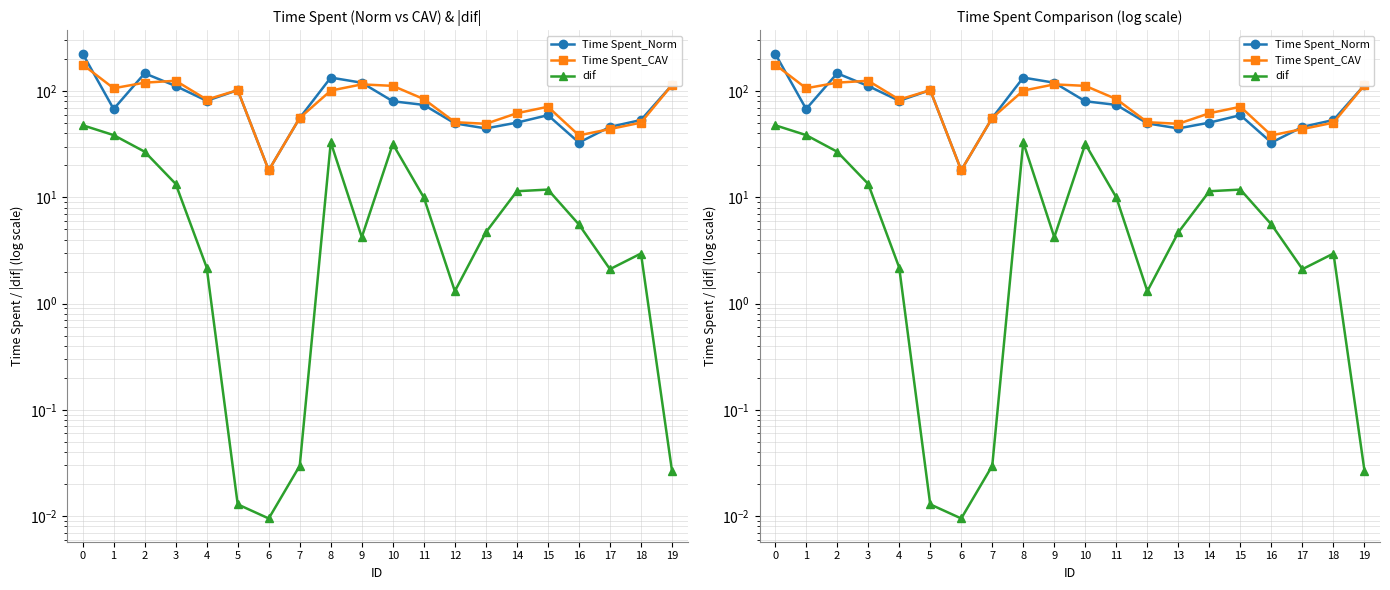

The Time Spent_CAV series shows 50.5 at 18. True or false?

True